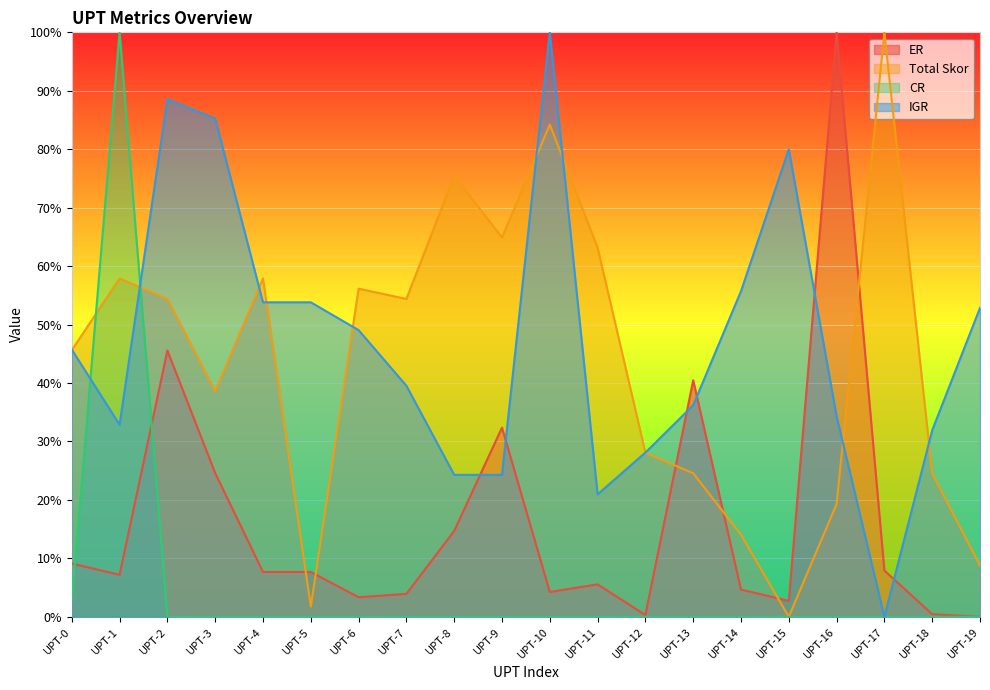

Reading left to right, transcribe all the data shown in this chart.

ER: UPT-0=9.1	UPT-1=7.2	UPT-2=45.6	UPT-3=24.6	UPT-4=7.7	UPT-5=7.7	UPT-6=3.3	UPT-7=3.9	UPT-8=14.7	UPT-9=32.4	UPT-10=4.2	UPT-11=5.5	UPT-12=0.3	UPT-13=40.5	UPT-14=4.7	UPT-15=2.7	UPT-16=100.0	UPT-17=7.9	UPT-18=0.4	UPT-19=0.0
Total Skor: UPT-0=45.6	UPT-1=57.9	UPT-2=54.4	UPT-3=38.6	UPT-4=57.9	UPT-5=1.8	UPT-6=56.1	UPT-7=54.4	UPT-8=75.4	UPT-9=64.9	UPT-10=84.2	UPT-11=63.2	UPT-12=28.1	UPT-13=24.6	UPT-14=14.0	UPT-15=0.0	UPT-16=19.3	UPT-17=100.0	UPT-18=24.6	UPT-19=8.8
CR: UPT-0=2.7	UPT-1=100.0	UPT-2=0.0	UPT-3=0.0	UPT-4=0.0	UPT-5=0.0	UPT-6=0.0	UPT-7=0.0	UPT-8=0.0	UPT-9=0.0	UPT-10=0.0	UPT-11=0.0	UPT-12=0.0	UPT-13=0.0	UPT-14=0.0	UPT-15=0.0	UPT-16=0.0	UPT-17=0.0	UPT-18=0.0	UPT-19=0.0
IGR: UPT-0=45.7	UPT-1=32.9	UPT-2=88.6	UPT-3=85.2	UPT-4=53.8	UPT-5=53.8	UPT-6=49.0	UPT-7=39.5	UPT-8=24.3	UPT-9=24.3	UPT-10=100.0	UPT-11=21.0	UPT-12=28.1	UPT-13=36.2	UPT-14=55.7	UPT-15=80.0	UPT-16=34.3	UPT-17=0.0	UPT-18=31.9	UPT-19=52.9